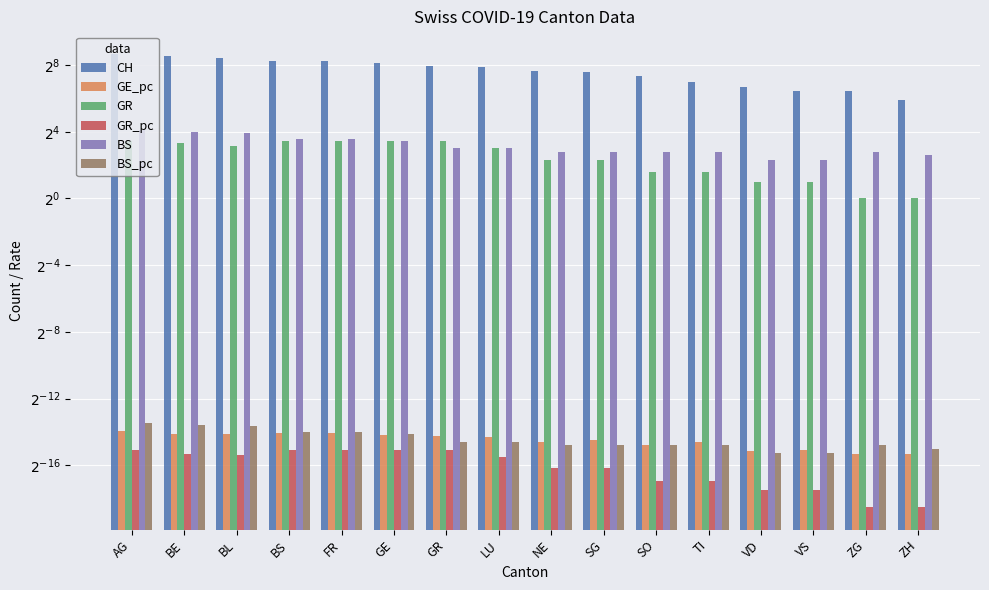

List the labels in order of GR_pc value, largest first.

AG, BS, FR, GE, GR, BE, BL, LU, NE, SG, SO, TI, VD, VS, ZG, ZH